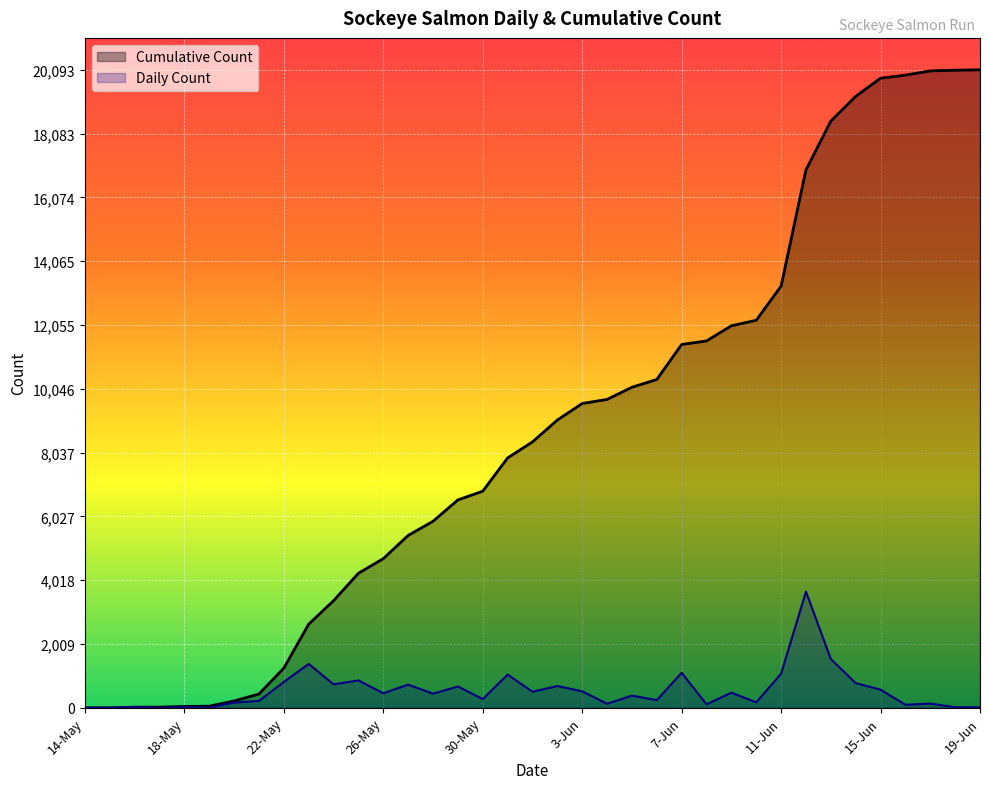

What is the spread (max minus min) of values at 19-Jun?

20079